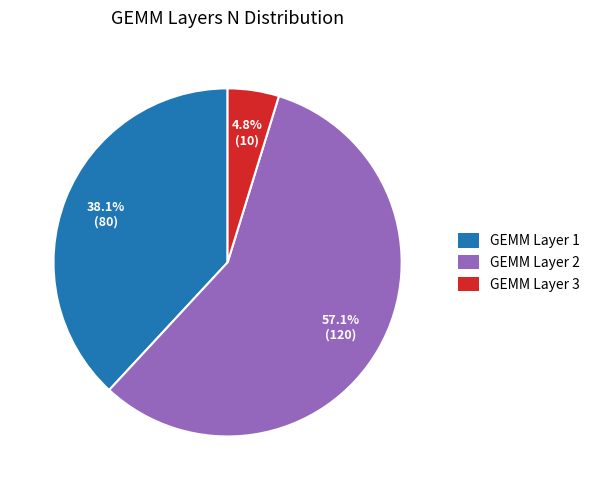

Which category accounts for the majority?

GEMM Layer 2